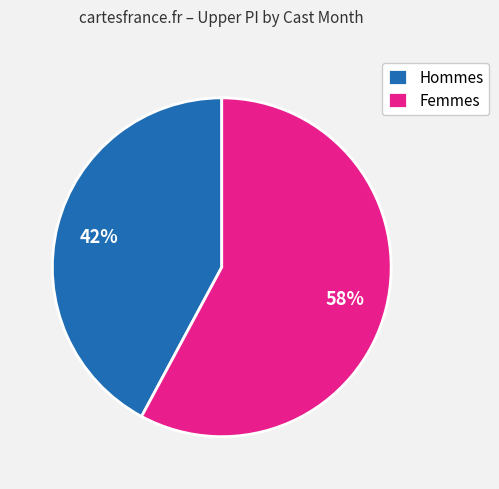

Do Hommes and Femmes together represent more than half of the pie?

Yes